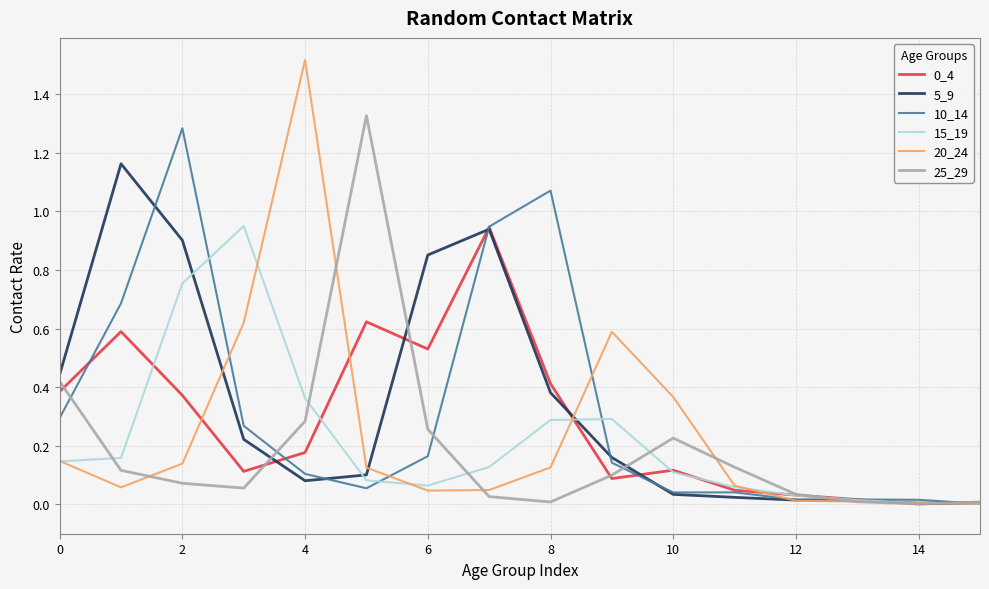

At how many categories does at least one series exceed 1?

5